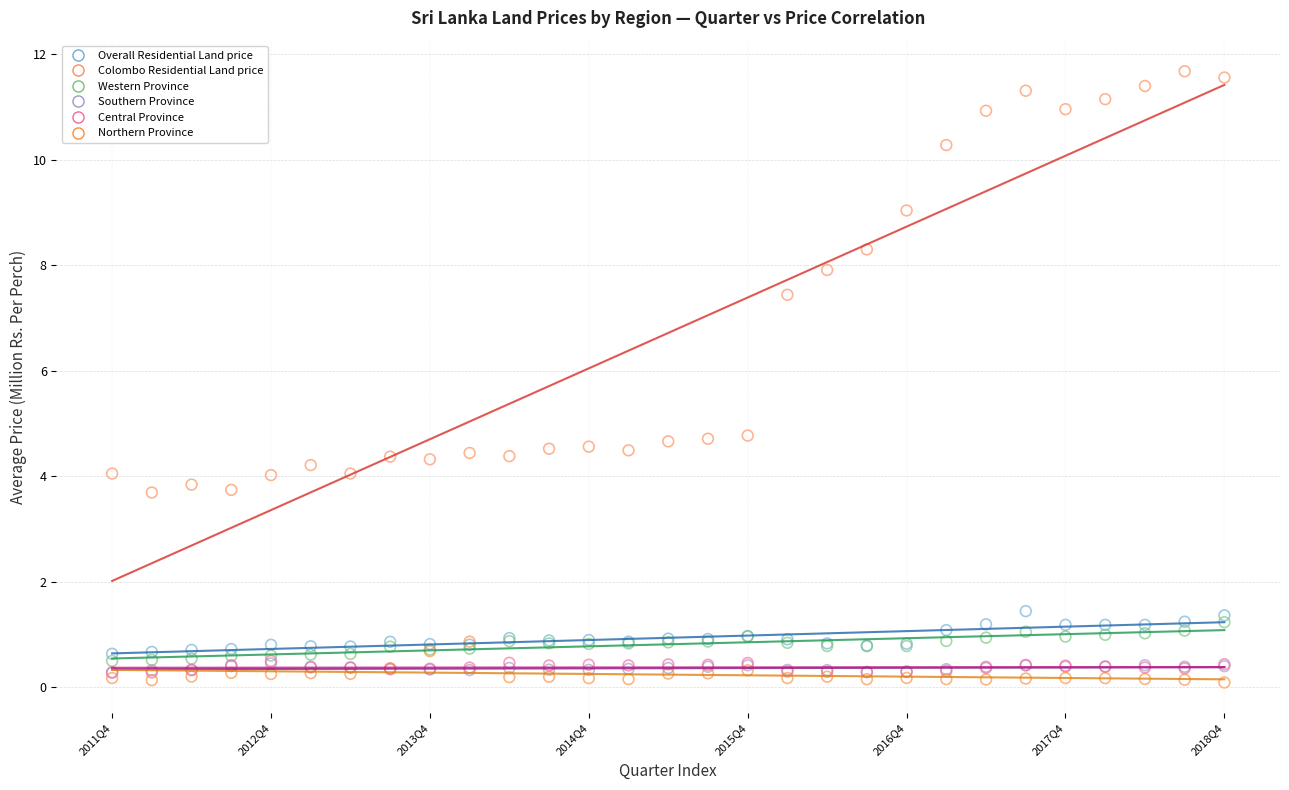

Which series contains the highest Y value?

Colombo Residential Land price